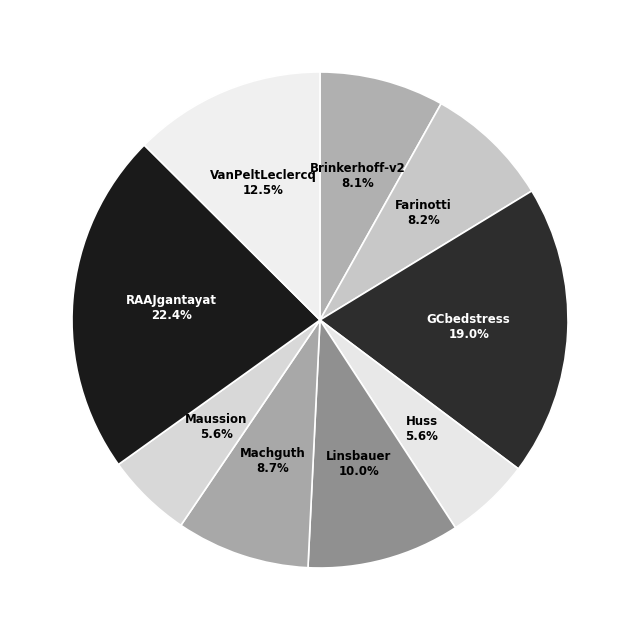

Is it true that GCbedstress is 8% of the pie?

False